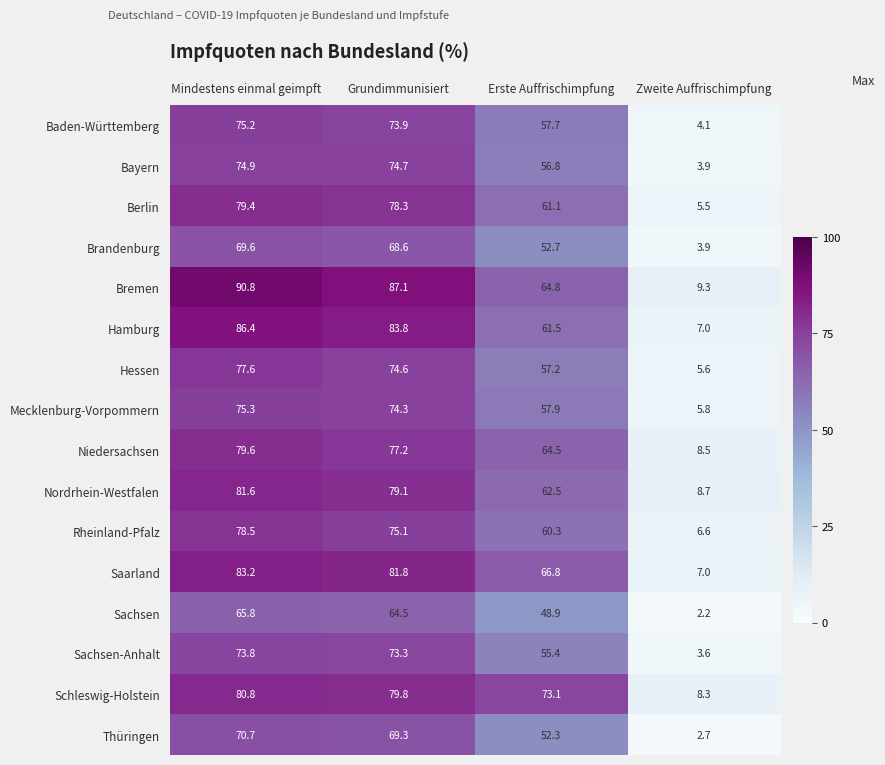

What is the difference between the maximum and minimum values in the Brandenburg series?

65.7